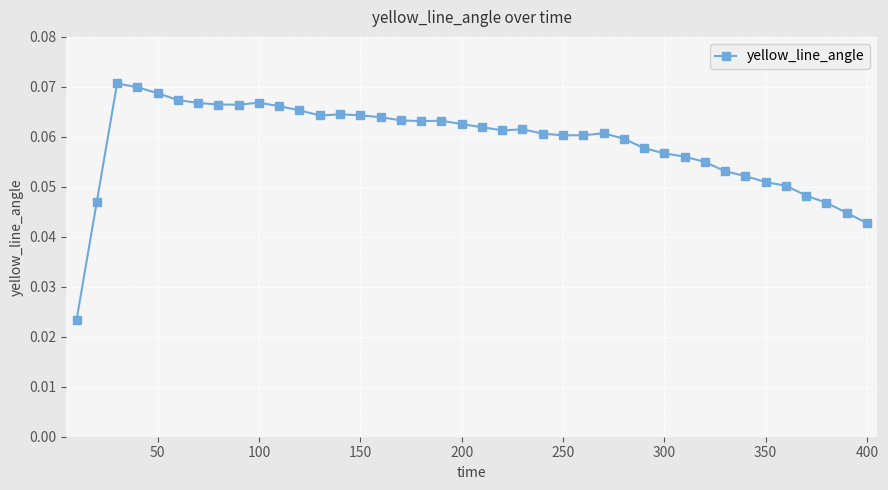

How many lines are shown in the chart?

1